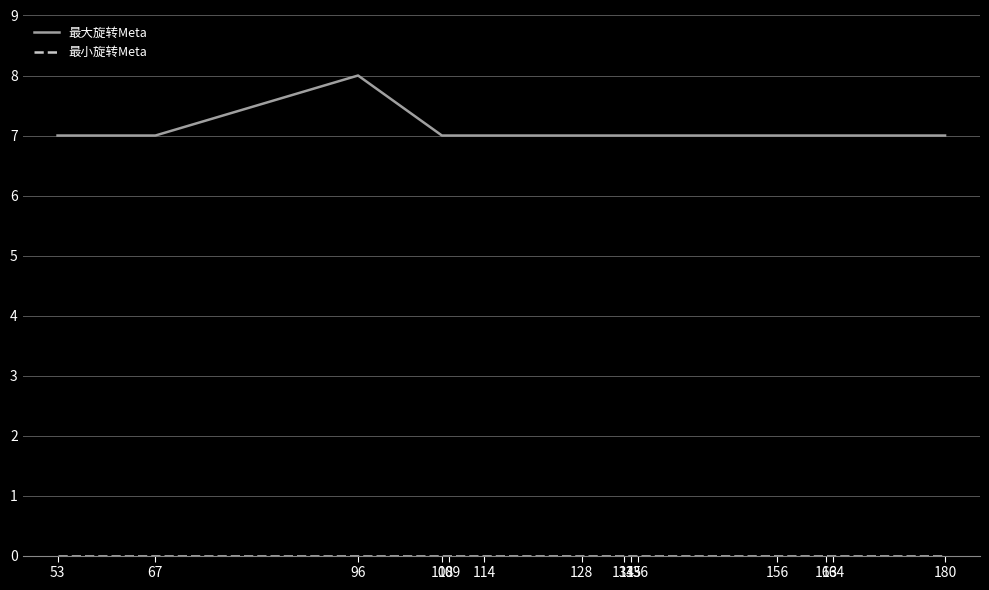

Which series has the largest total across all categories?

最大旋转Meta